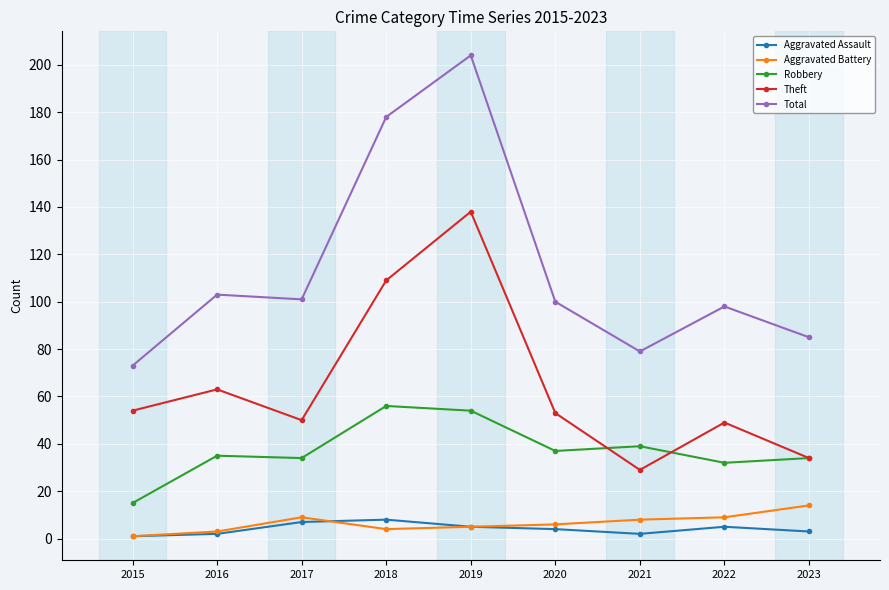

Which series changed the most between 2016 and 2021?

Theft